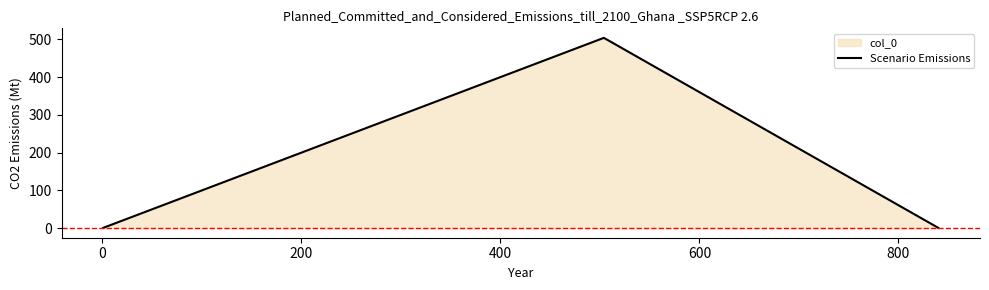

What is the sum of all values?

506